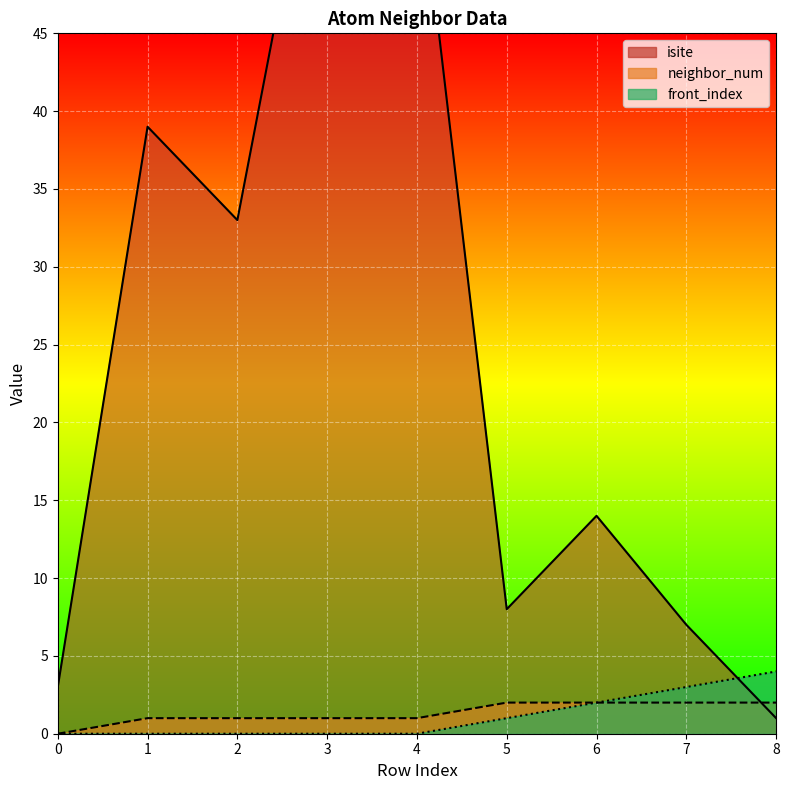

Is the value of front_index at 6 greater than the value of isite at 0?

No